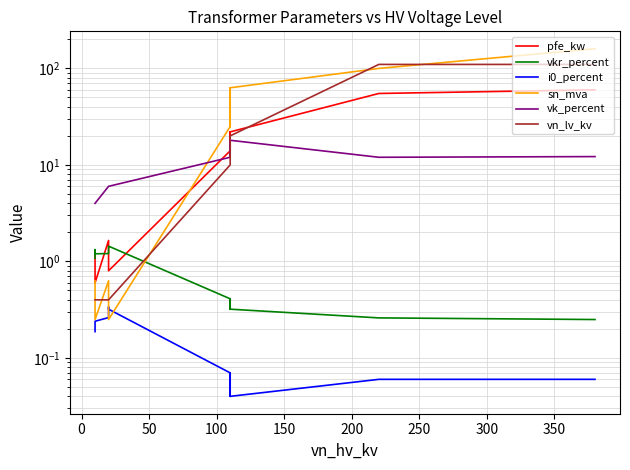

Count the number of data series in this chart.

6